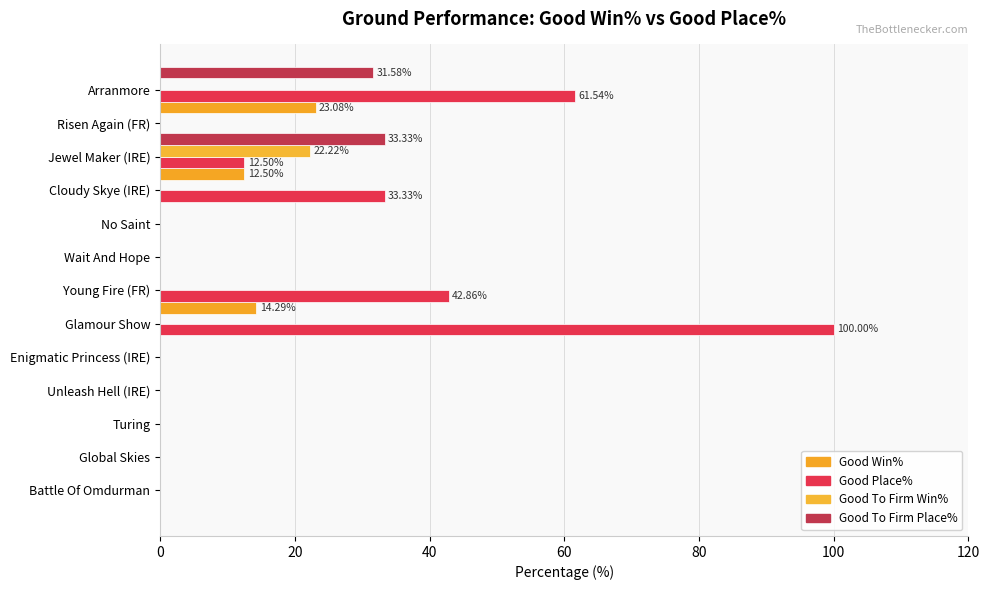

How many positive values does the Good Win% series have?

3